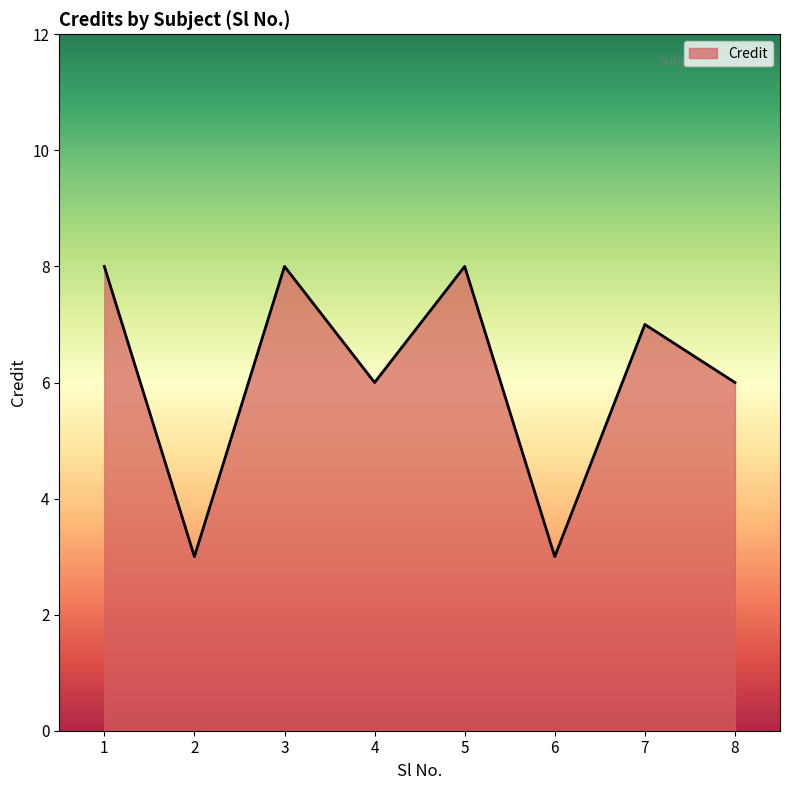

At which category does the data reach its first local peak?

3